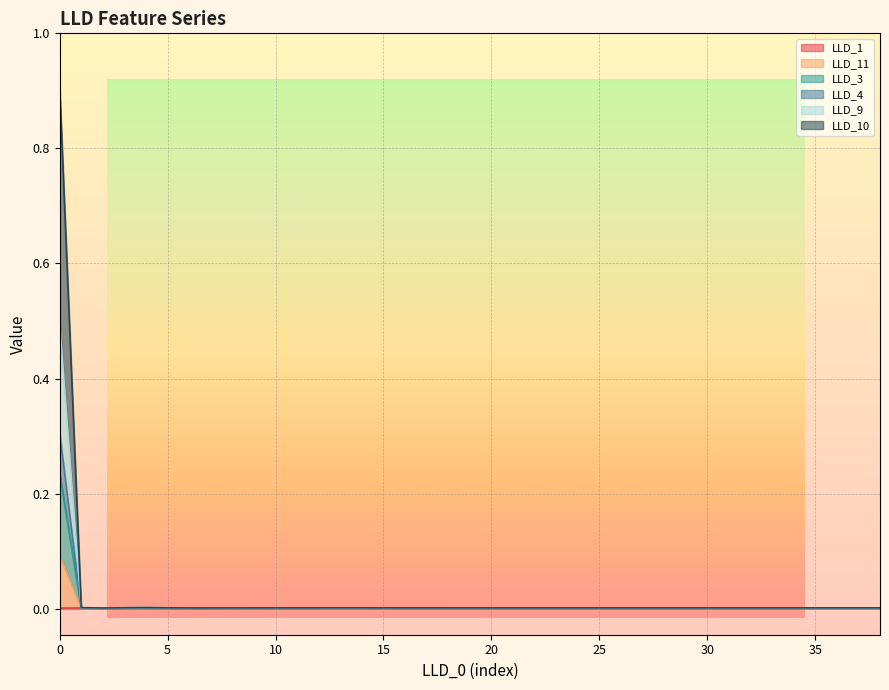

True or false: LLD_11 and LLD_4 intersect in this chart.

False